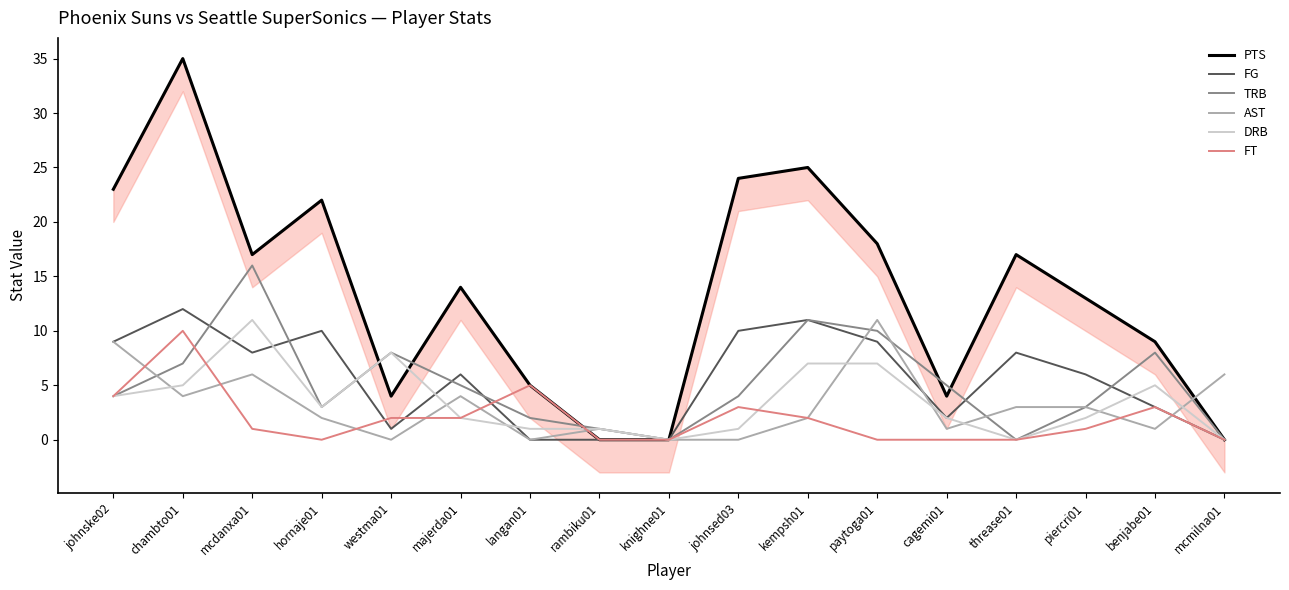

Which series has the widest spread of values?

PTS